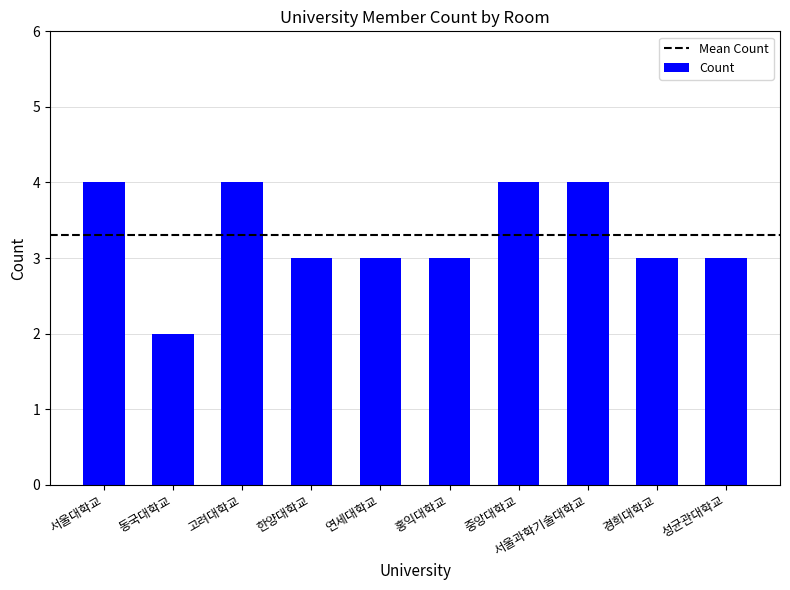

What is the ratio of the value at 연세대학교 to the value at 서울대학교?

0.8